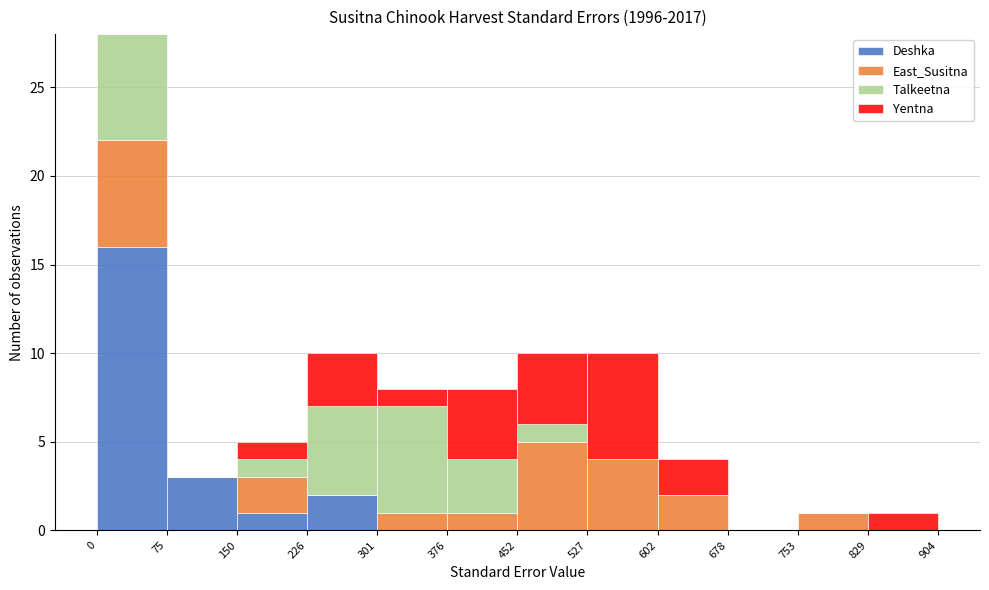

What is the total height of the stacked bar covering 301 to 376 on the x-axis? The values are not printed on the chart, so give them approximately, as read against the axis.

8